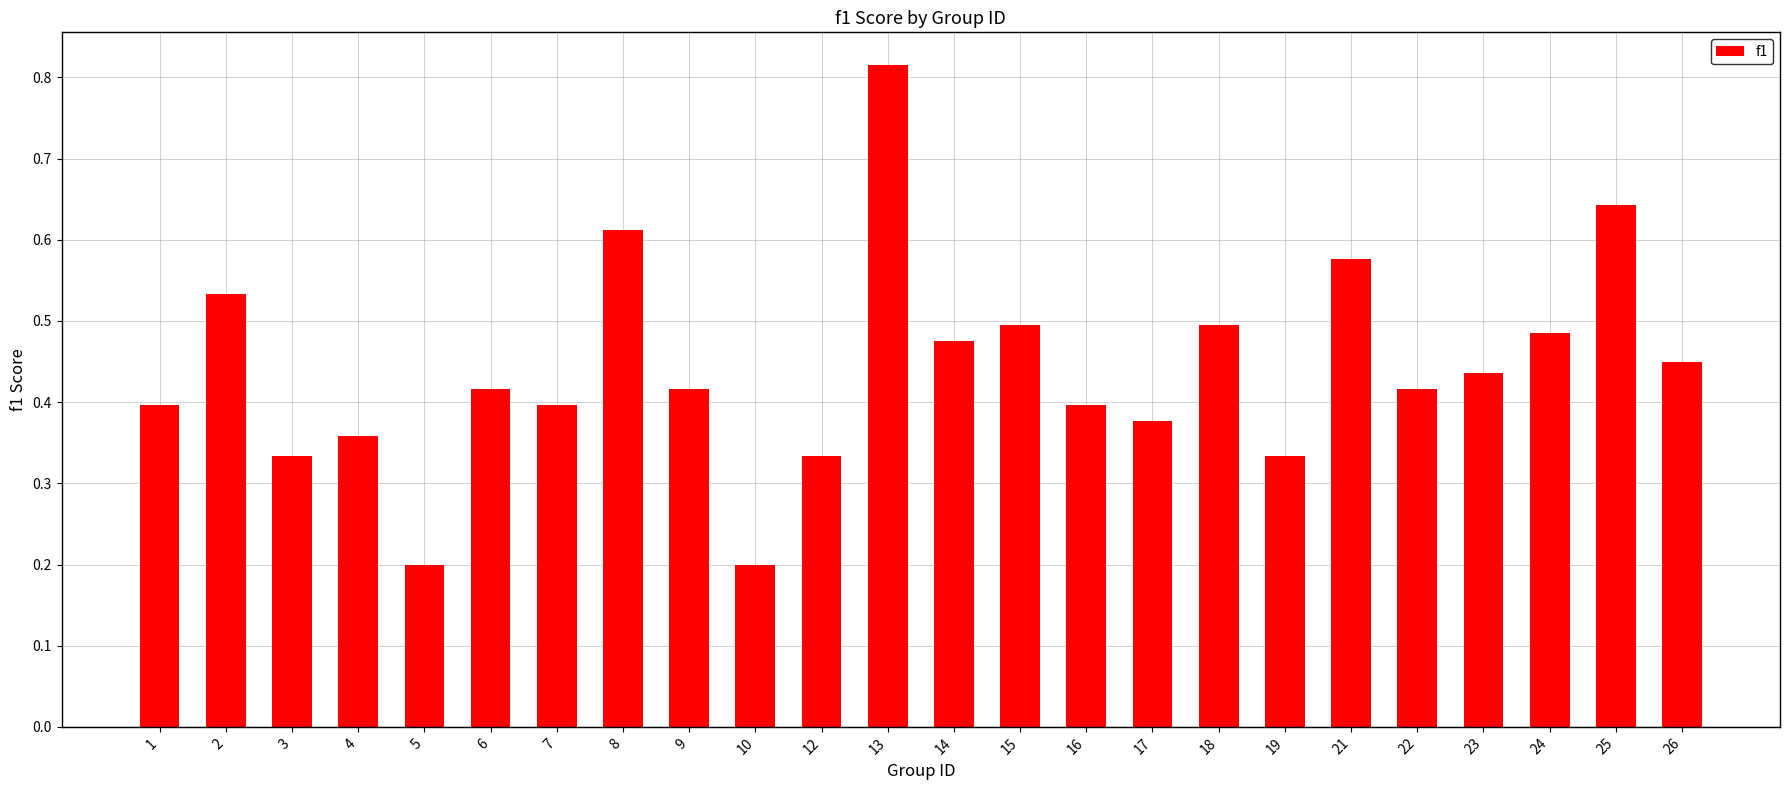

What is the difference between the values at 24 and 4?

0.1